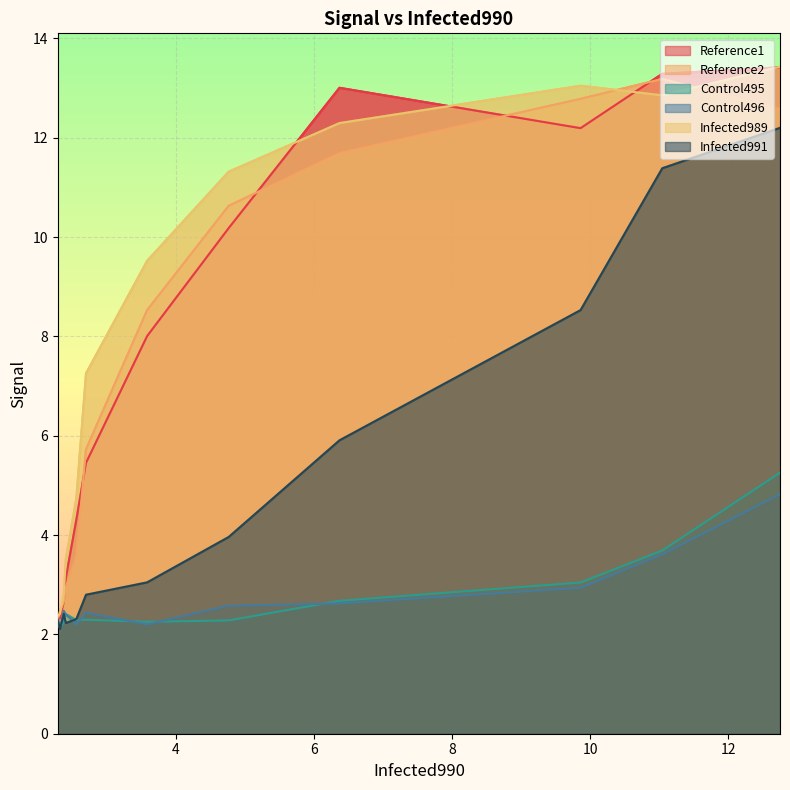

Does the chart display data point markers on the line(s)?

No